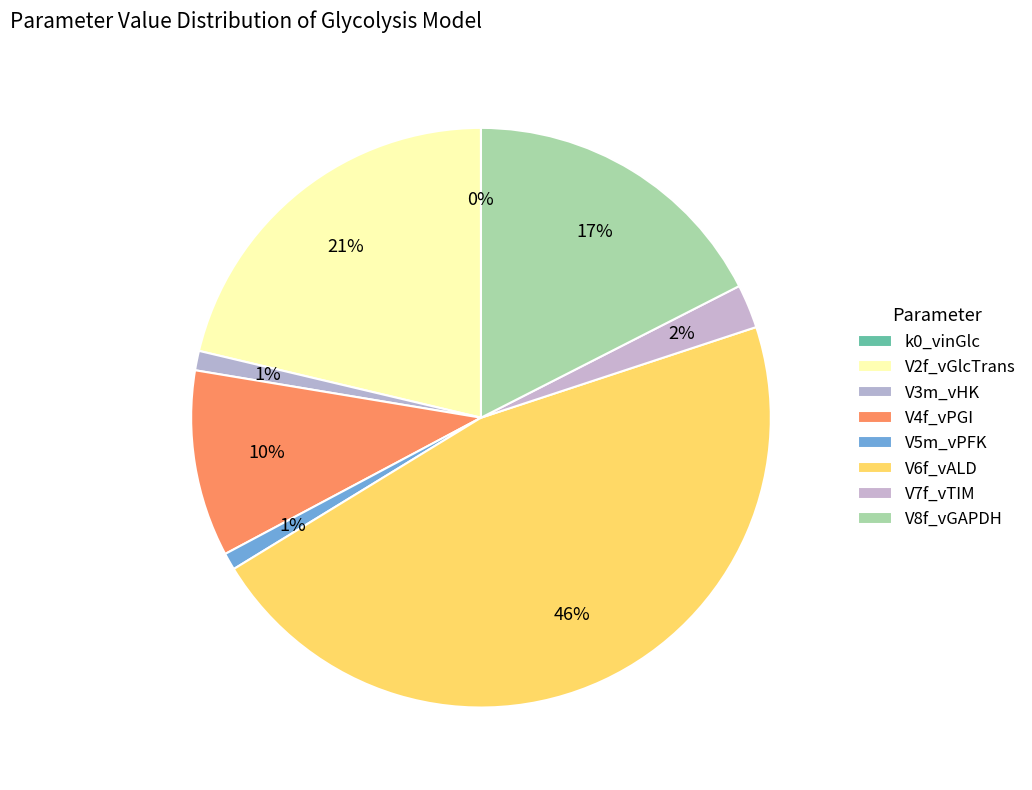

True or false: V8f_vGAPDH accounts for 28% of the total.

False